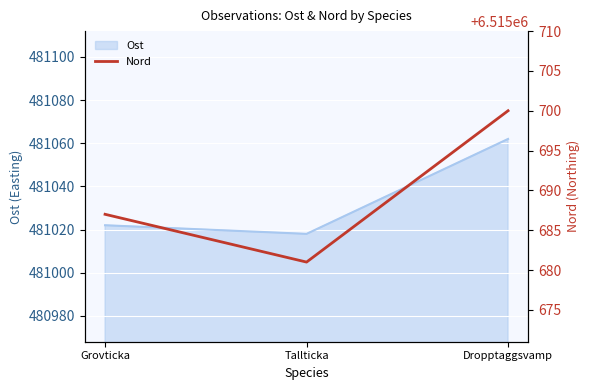

What position from the right is Grovticka?

3